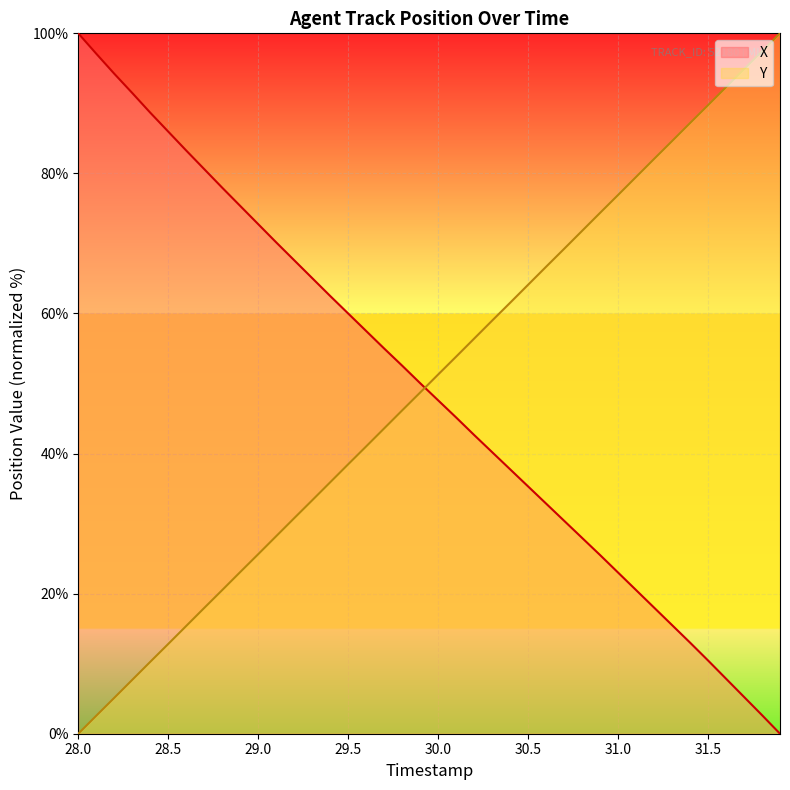

How many lines are shown in the chart?

2